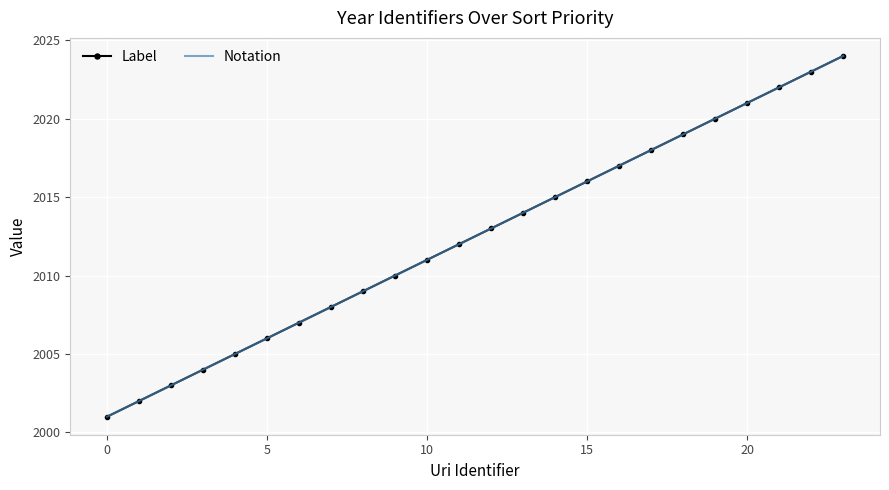

What is the difference between the second highest and second lowest values in the Notation series?

21